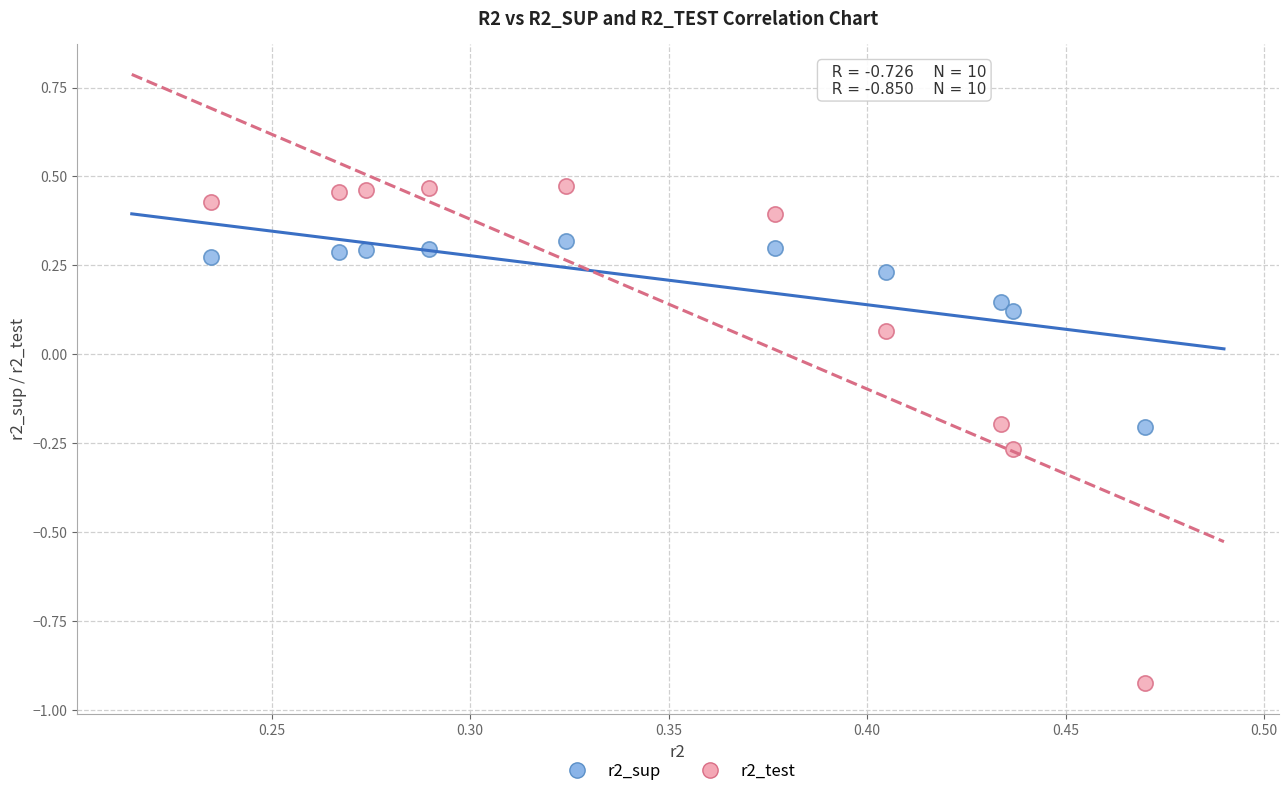

Which series has the largest Y range (max minus min)?

r2_test